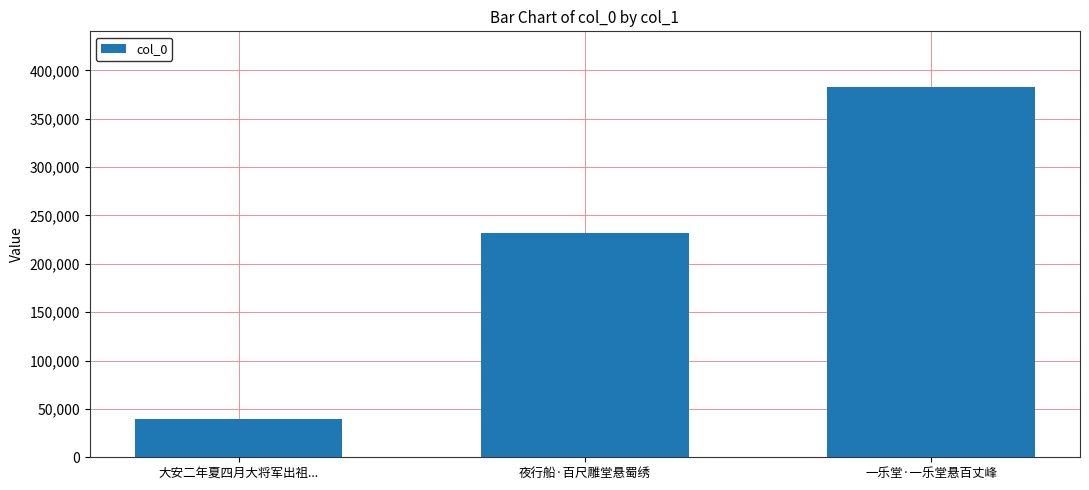

Are the bars grouped side by side (vs. stacked)?

No